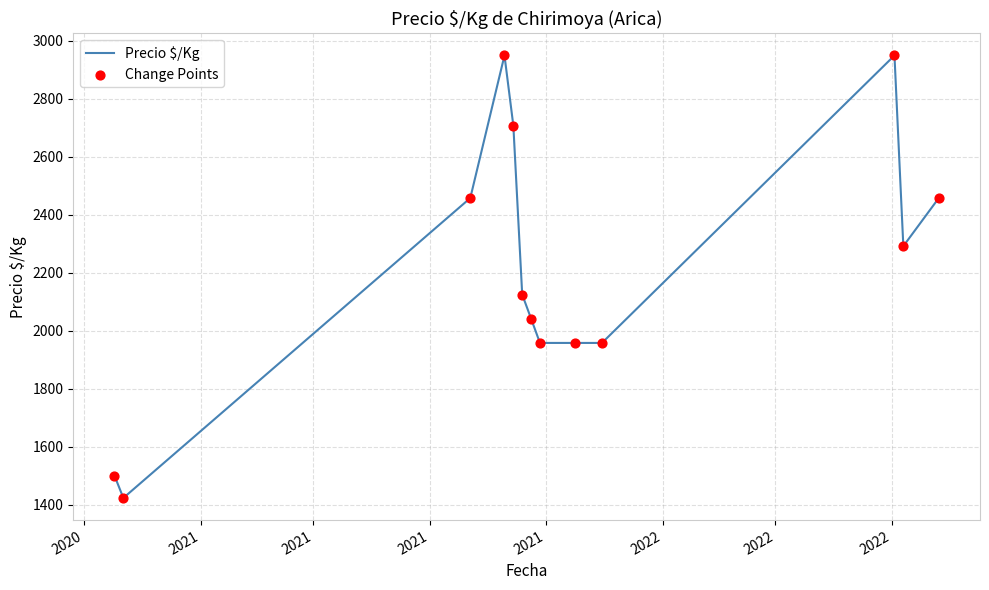

What is the smallest value displayed?

1423